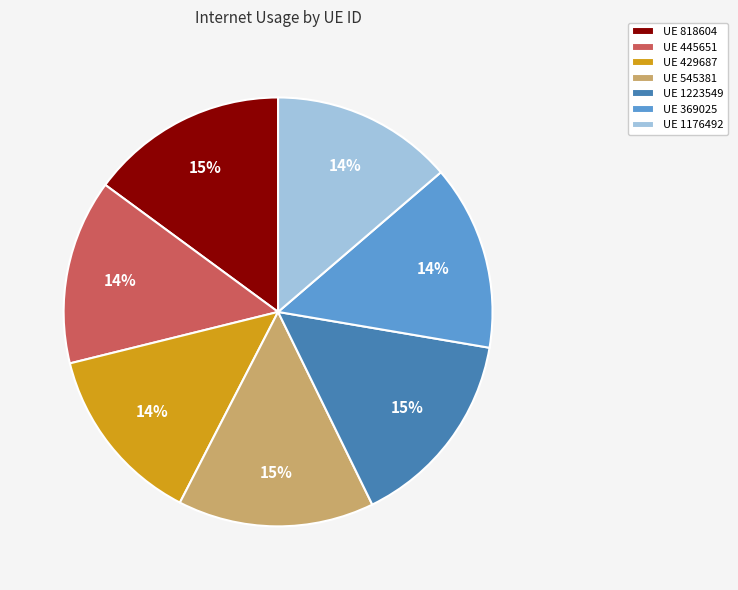

Does UE 369025 represent more than half of the total?

No